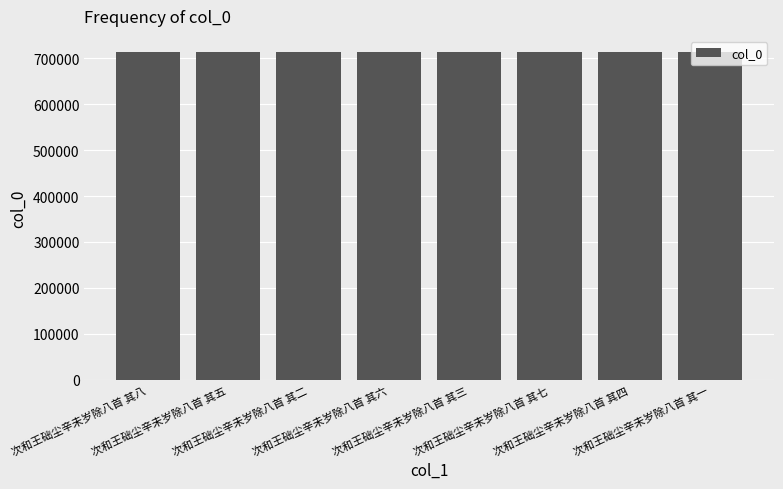

Are the bars grouped side by side (vs. stacked)?

No